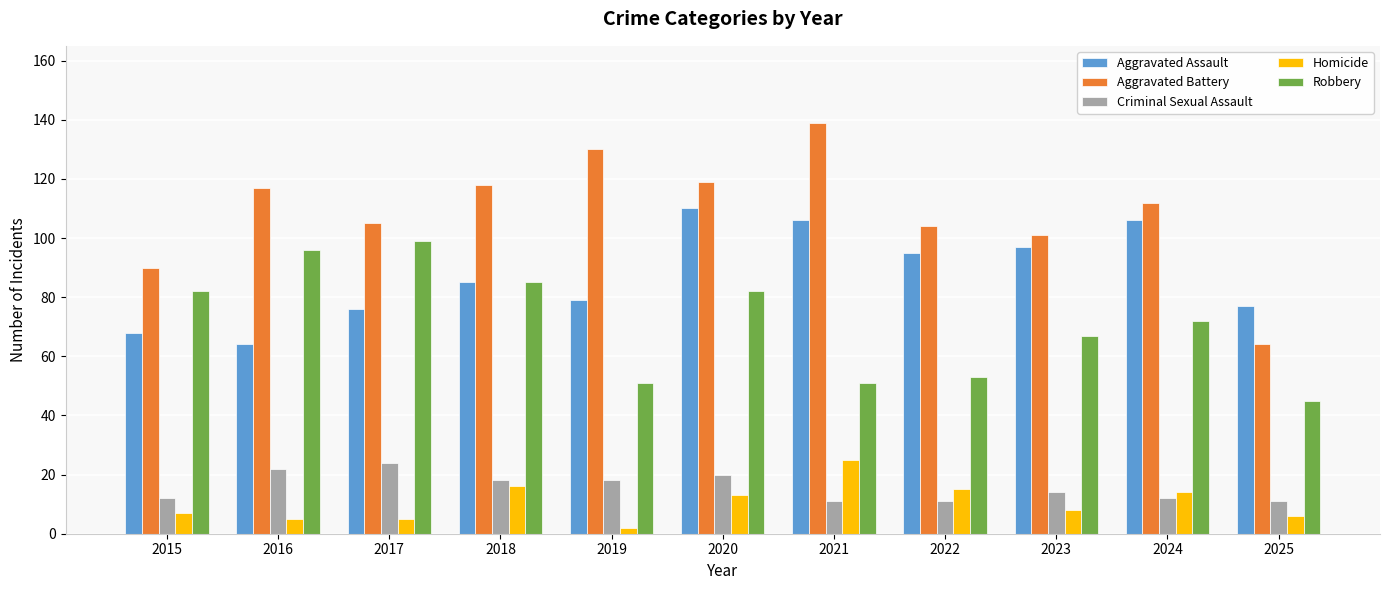

Are the bars grouped side by side (vs. stacked)?

Yes